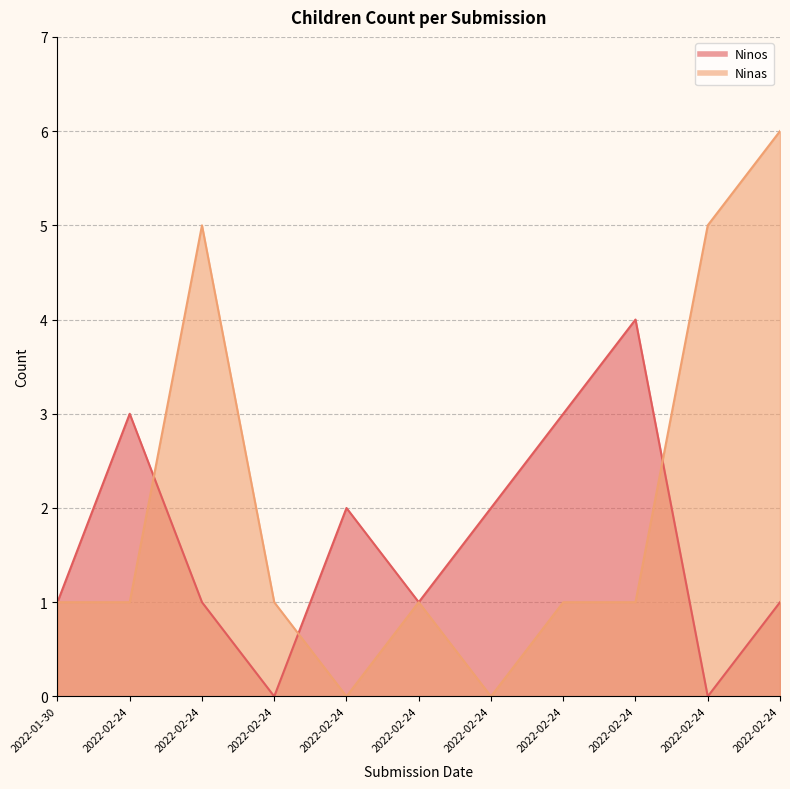

Read the Ninas value at 2022-02-24.

1